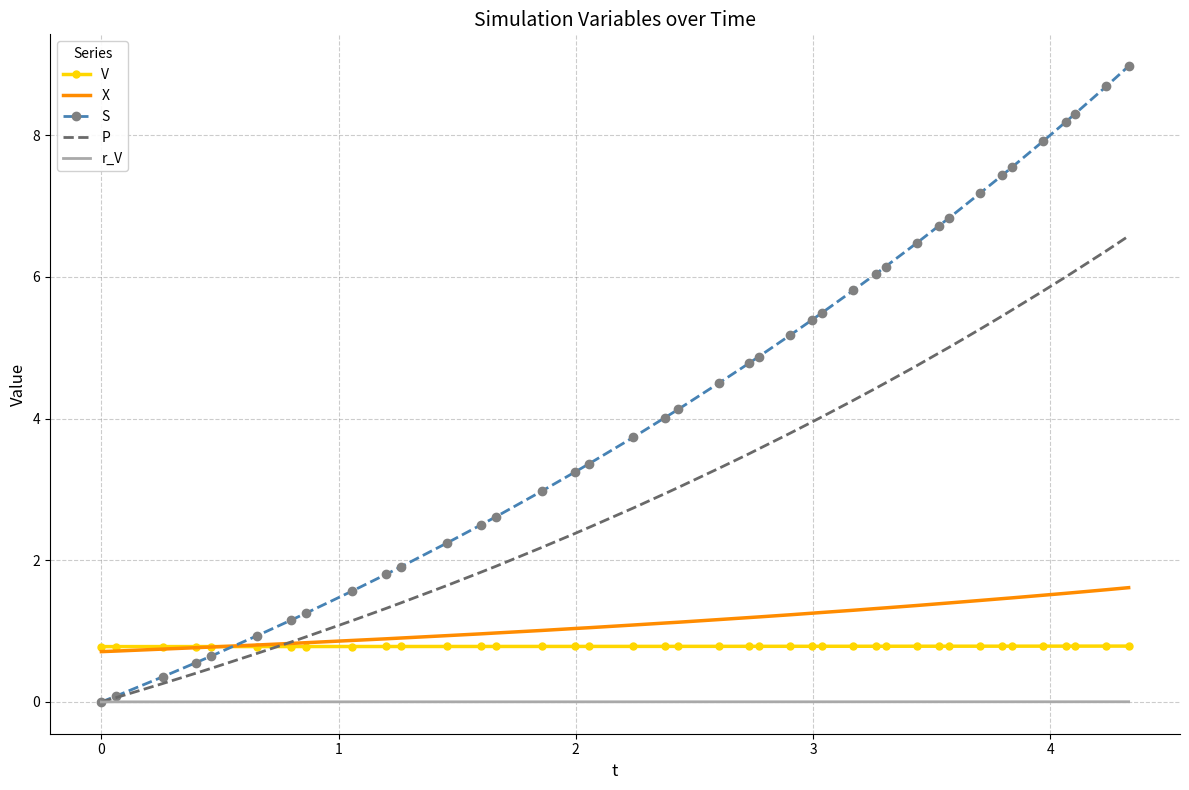

Which series has the largest range (max minus min)?

S